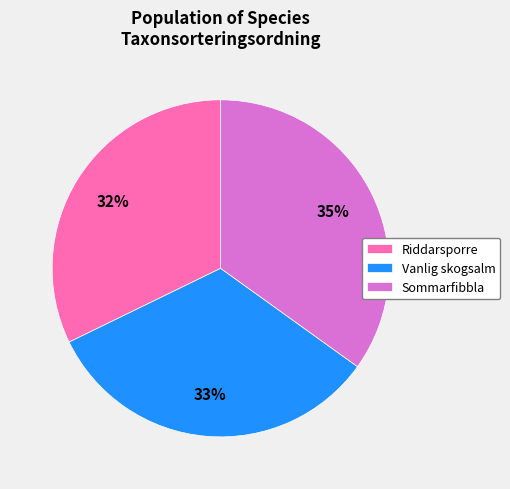

What is the largest slice in the pie chart?

Sommarfibbla